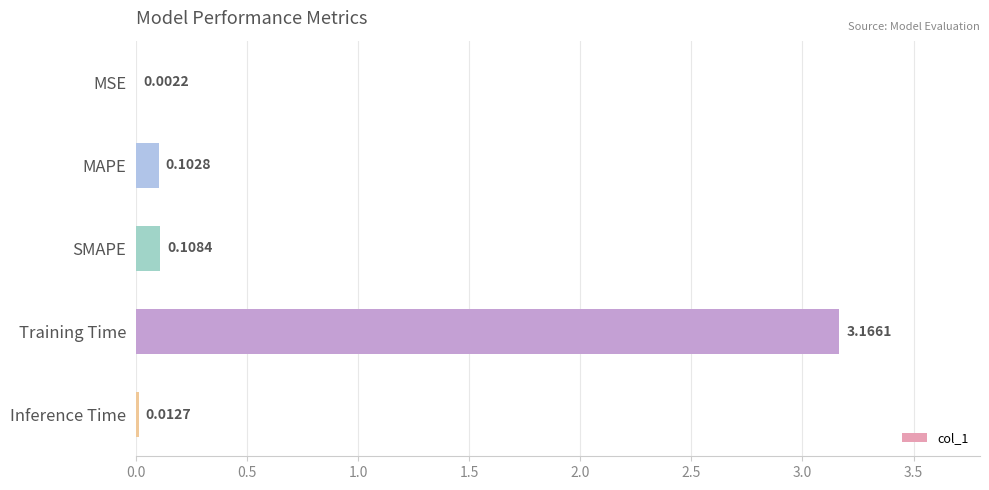

Which has a higher value, MAPE or Inference Time?

MAPE